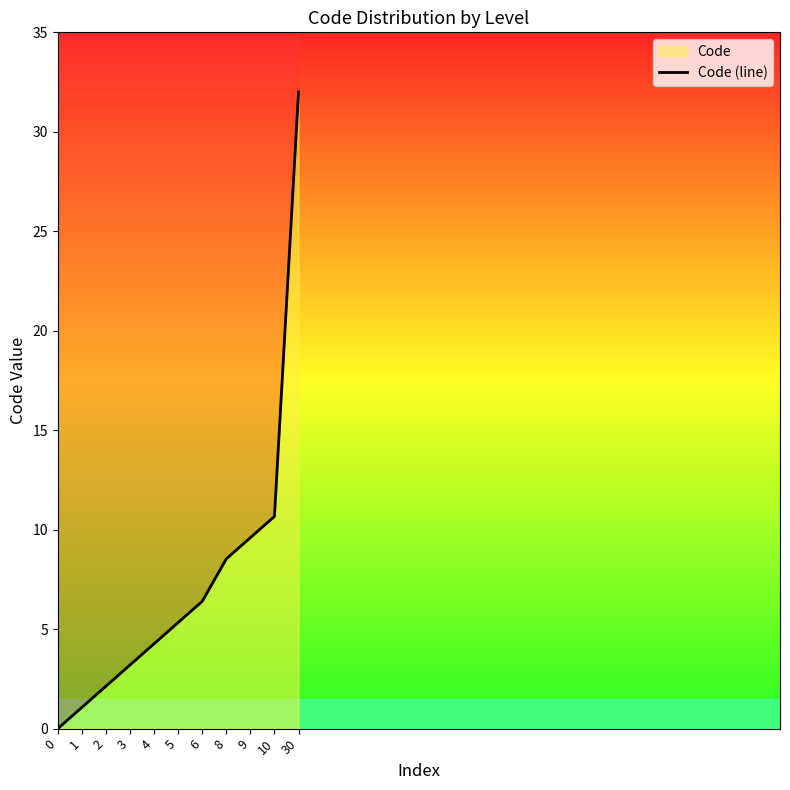

True or false: there are more than 1 points higher than both neighbors.

False